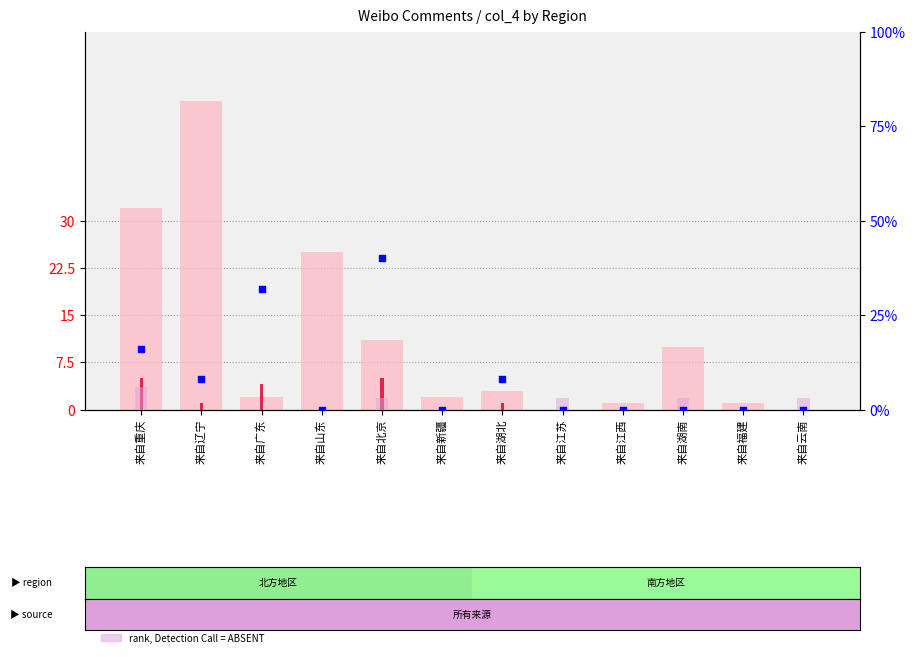

Which series has the widest spread of Y values?

value, Detection Call = ABSENT